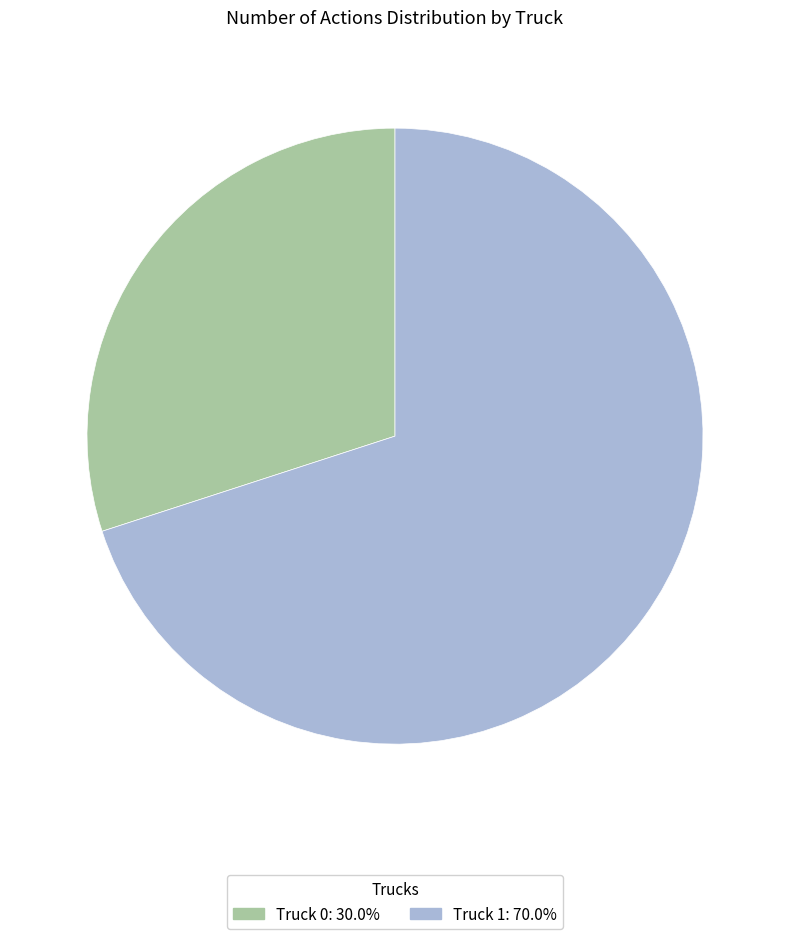

Combined, do Truck 0: 30.0% and Truck 1: 70.0% account for over 50%?

Yes